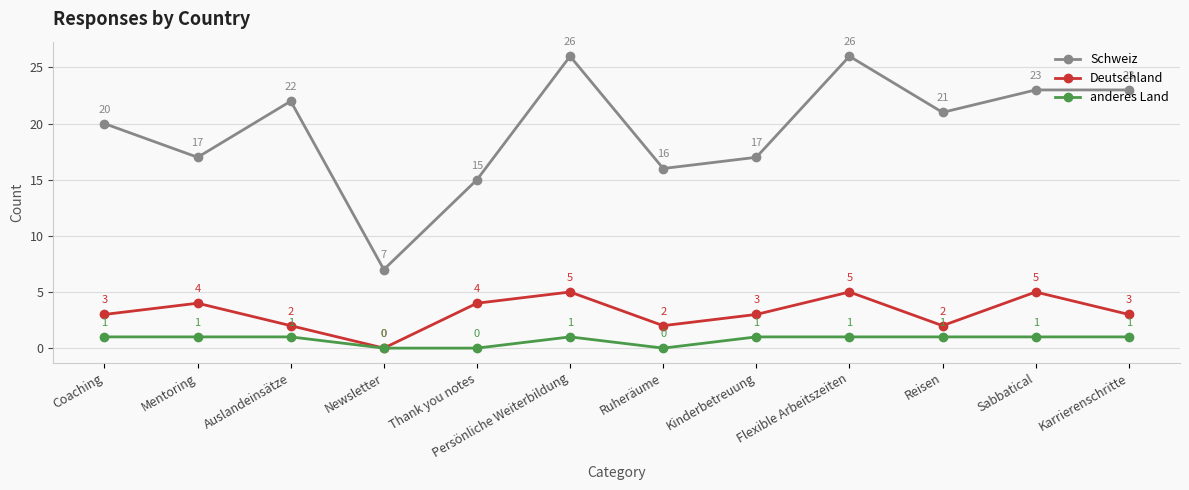

Where is the first local minimum for Schweiz?

Mentoring